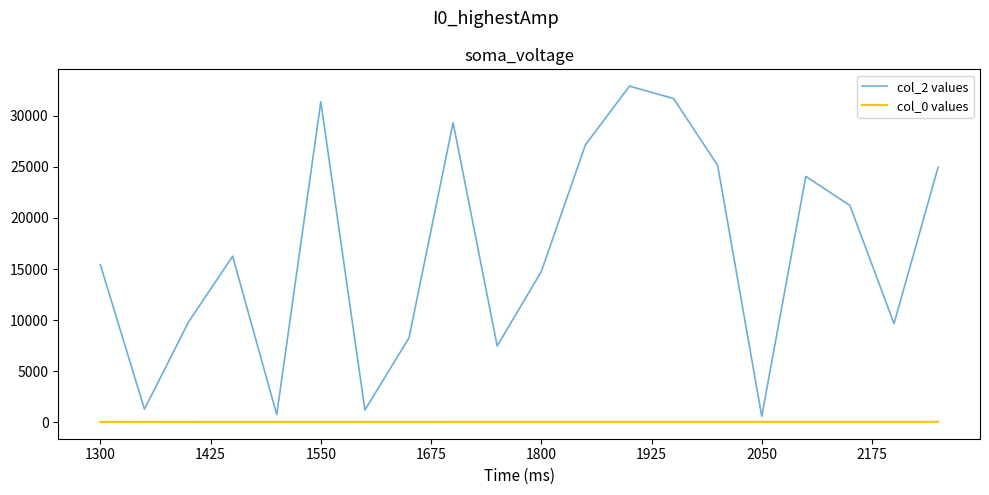

Rank the series by their average value, from lowest to highest.

col_0 values, col_2 values